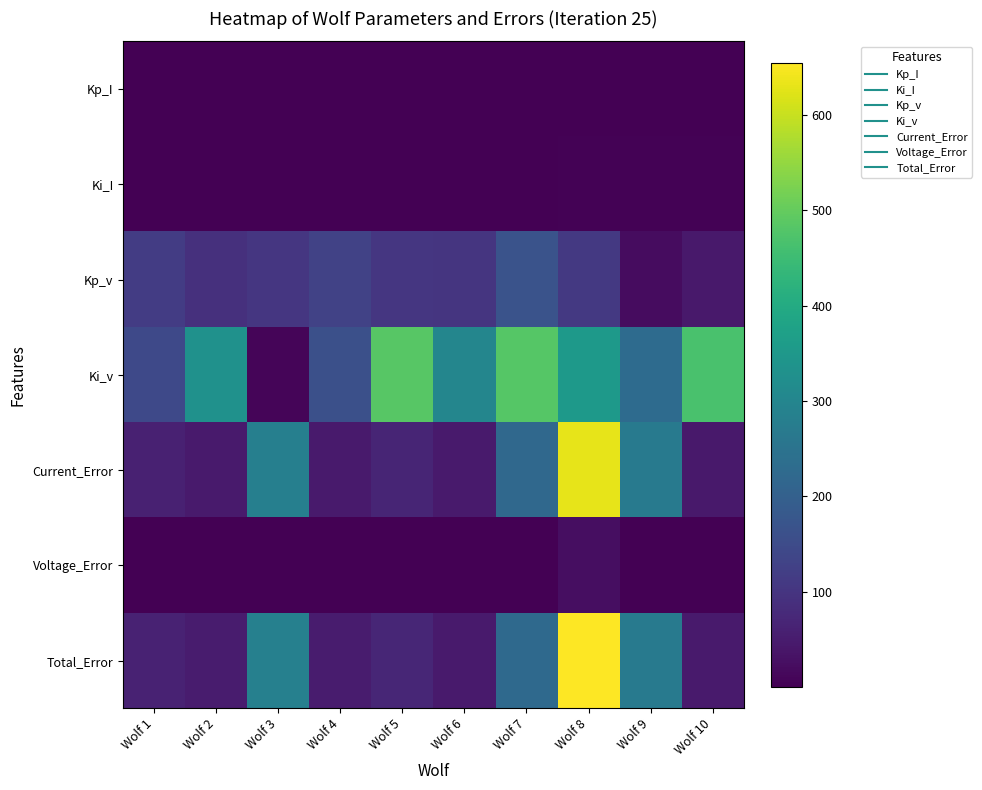

Reading left to right, what are all the values shown in this chart?

Kp_I: Wolf 1=0.3	Wolf 2=0.5	Wolf 3=0.4	Wolf 4=0.2	Wolf 5=0.8	Wolf 6=0.3	Wolf 7=0.7	Wolf 8=0.2	Wolf 9=0.9	Wolf 10=0.7
Ki_I: Wolf 1=2.4	Wolf 2=0.5	Wolf 3=1.7	Wolf 4=1.6	Wolf 5=2.0	Wolf 6=2.1	Wolf 7=2.3	Wolf 8=2.8	Wolf 9=3.4	Wolf 10=2.9
Kp_v: Wolf 1=117.3	Wolf 2=90.9	Wolf 3=103.9	Wolf 4=128.8	Wolf 5=102.7	Wolf 6=100.0	Wolf 7=168.1	Wolf 8=107.9	Wolf 9=21.8	Wolf 10=45.1
Ki_v: Wolf 1=145.9	Wolf 2=332.1	Wolf 3=8.5	Wolf 4=159.7	Wolf 5=483.7	Wolf 6=301.8	Wolf 7=481.8	Wolf 8=355.1	Wolf 9=228.9	Wolf 10=466.1
Current_Error: Wolf 1=61.3	Wolf 2=48.4	Wolf 3=283.0	Wolf 4=47.7	Wolf 5=68.4	Wolf 6=46.6	Wolf 7=222.4	Wolf 8=631.1	Wolf 9=266.2	Wolf 10=45.7
Voltage_Error: Wolf 1=0.9	Wolf 2=1.0	Wolf 3=1.7	Wolf 4=1.2	Wolf 5=1.5	Wolf 6=0.9	Wolf 7=1.6	Wolf 8=23.6	Wolf 9=1.6	Wolf 10=1.2
Total_Error: Wolf 1=62.2	Wolf 2=49.4	Wolf 3=284.6	Wolf 4=48.9	Wolf 5=69.9	Wolf 6=47.5	Wolf 7=224.1	Wolf 8=654.6	Wolf 9=267.8	Wolf 10=46.9